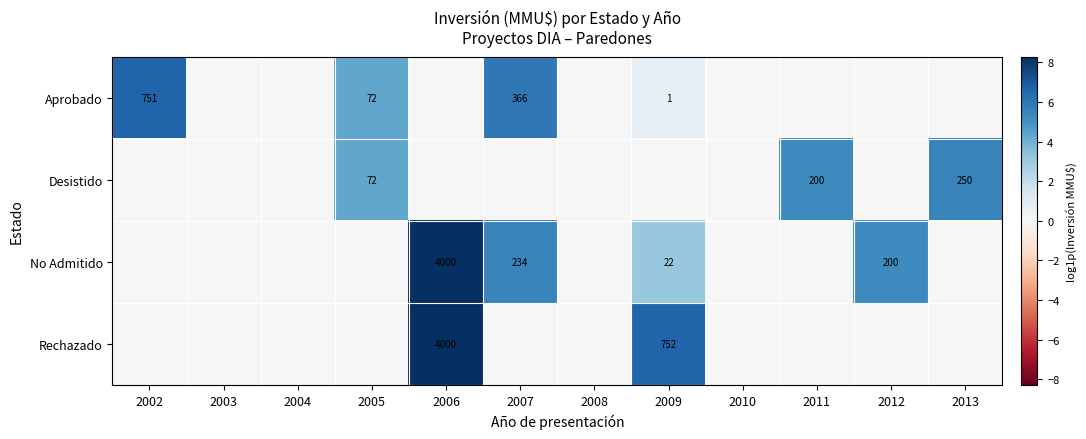

Is it true that Aprobado equals 1016 at 2002?

False